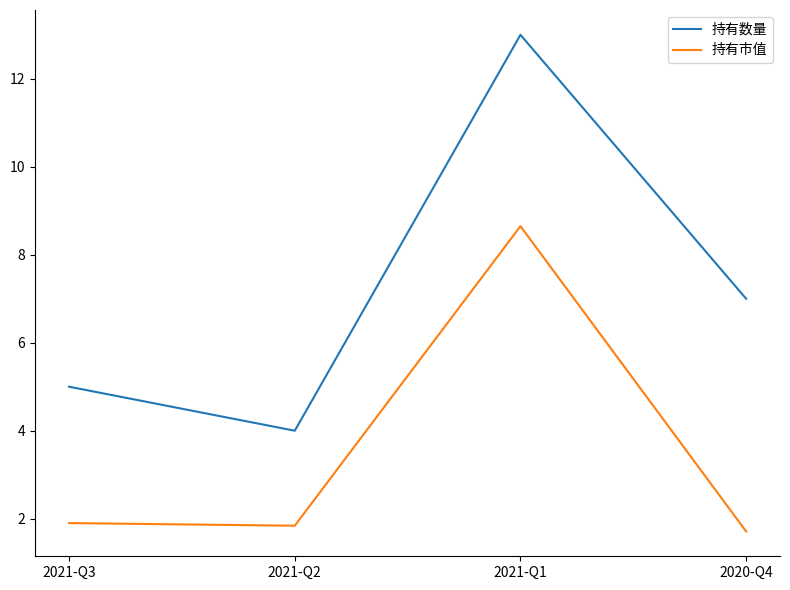

Where does the 持有数量 series first go above 7?

2021-Q1